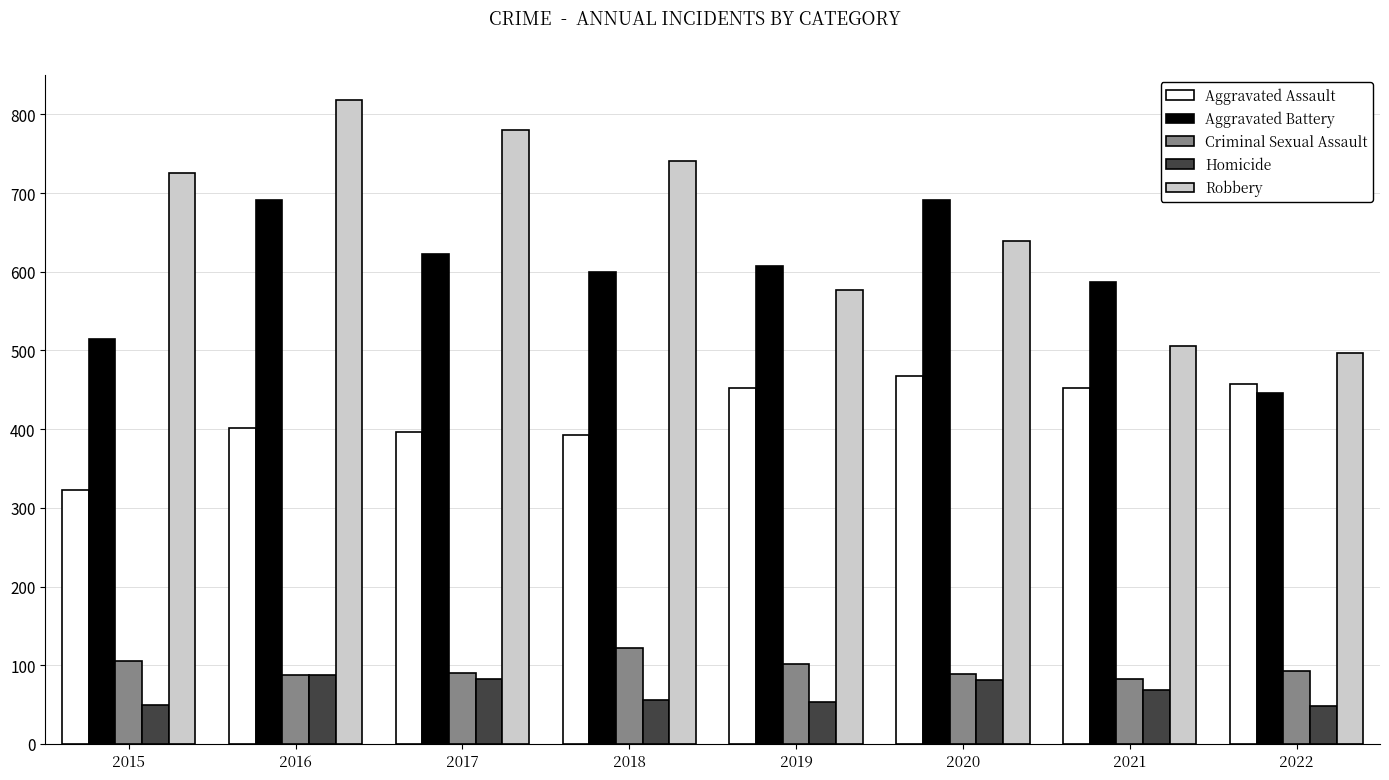

Where is Aggravated Battery nearest to the value 568?

2021